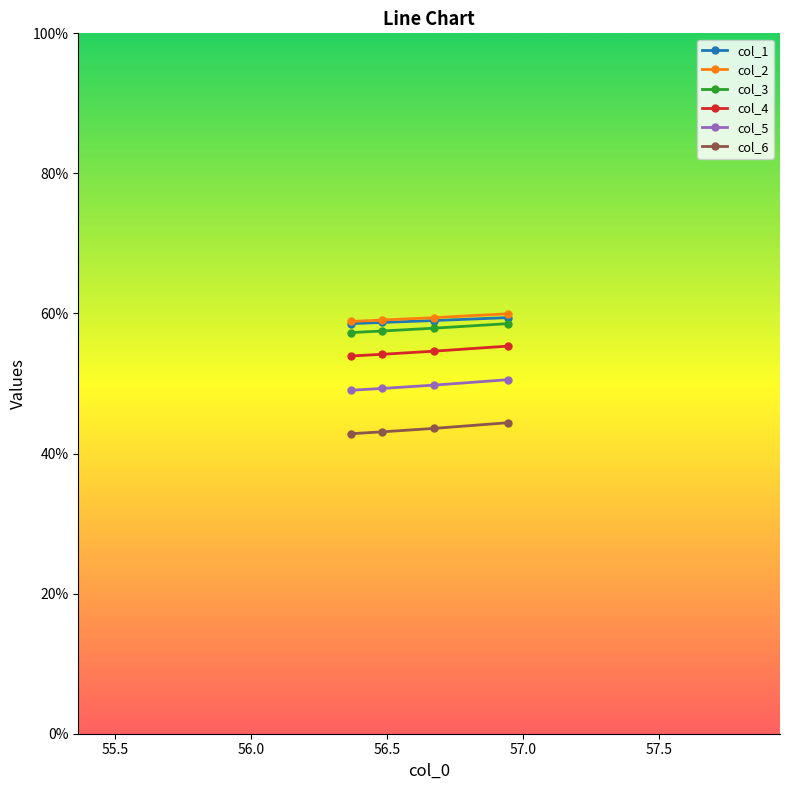

What is the value of the col_4 point at the 3rd from the left?

54.6